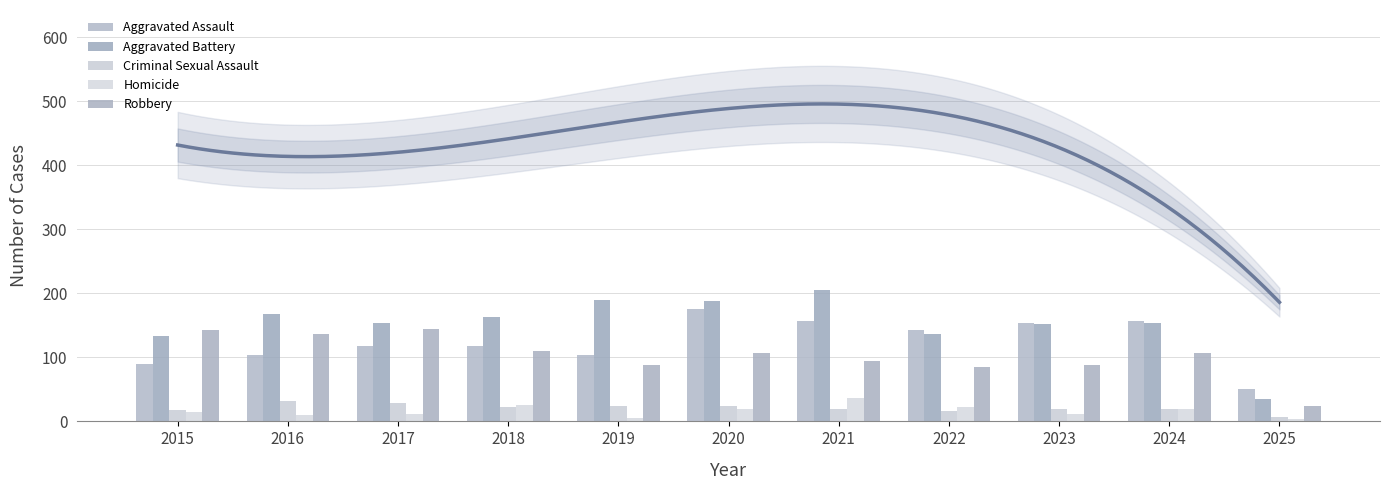

What value does the Aggravated Assault series have at 2024, to the nearest 10?

160